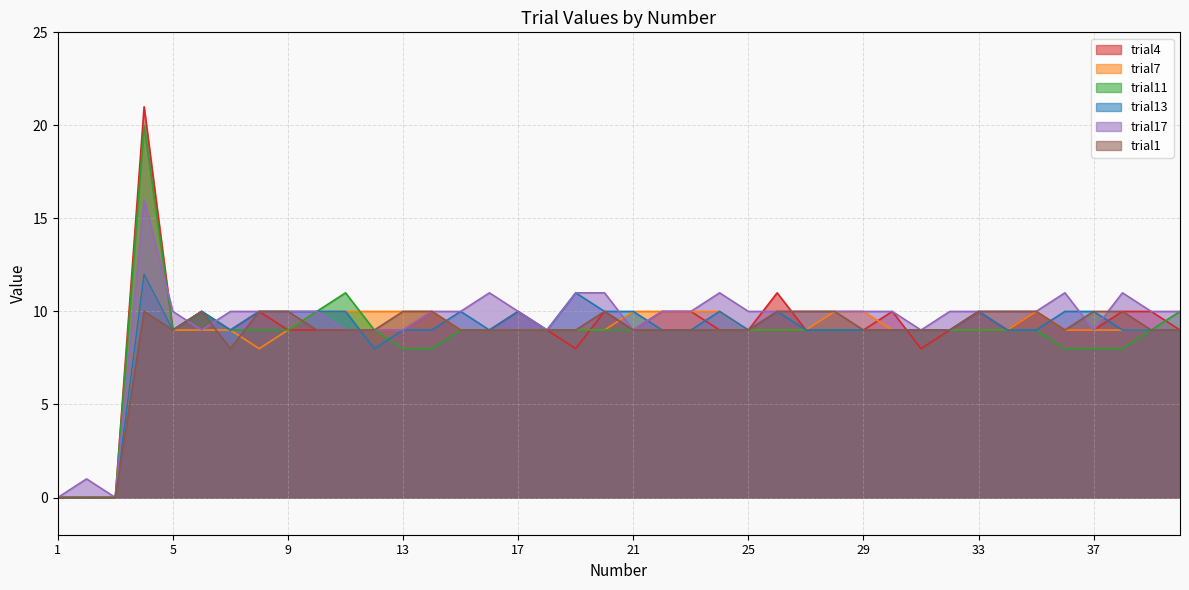

What is the value of the trial11 point at the 23rd from the left?

9